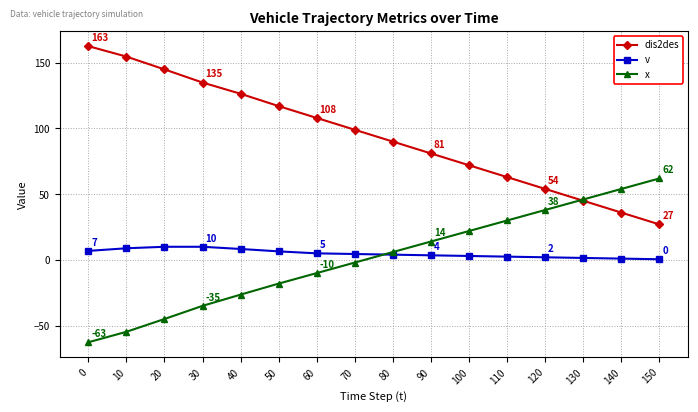

What is the highest value of the v series?

10.0